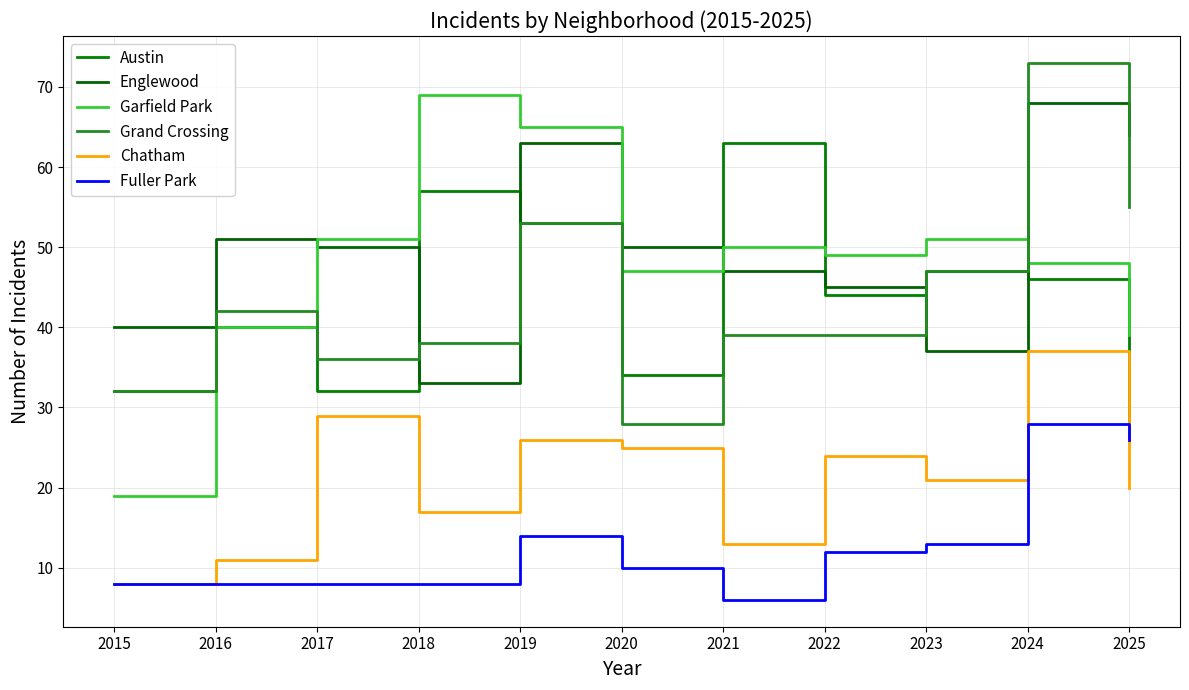

What is the total value across all series at 2024?

300